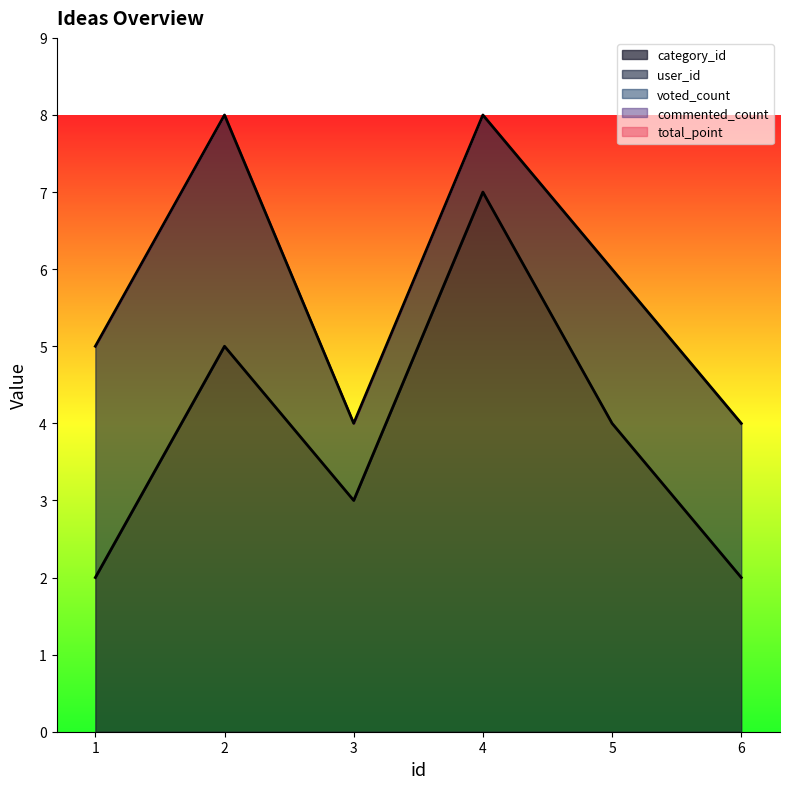

Does the chart display data point markers on the line(s)?

No